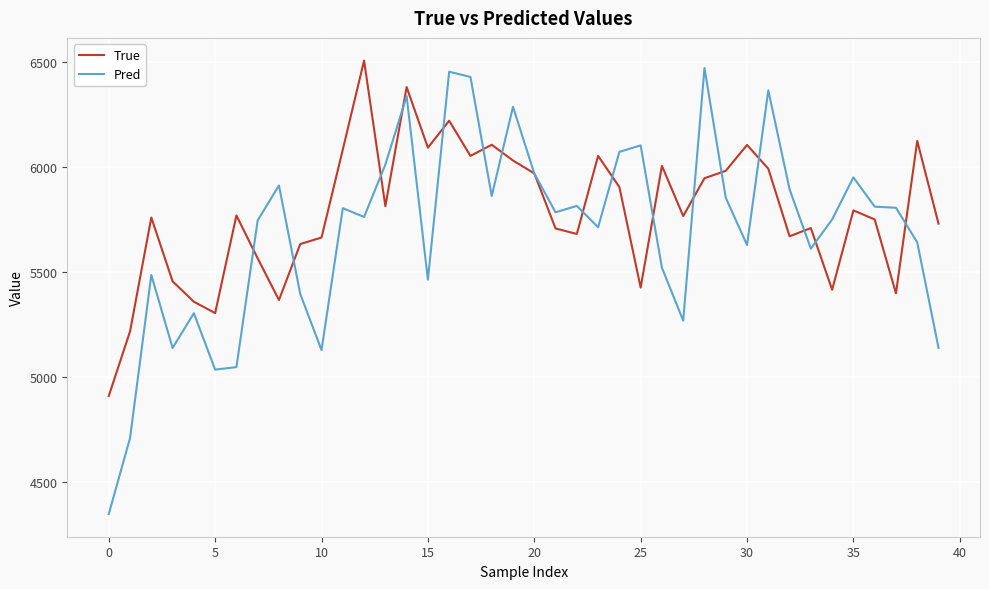

What is the smallest value displayed?

4350.0